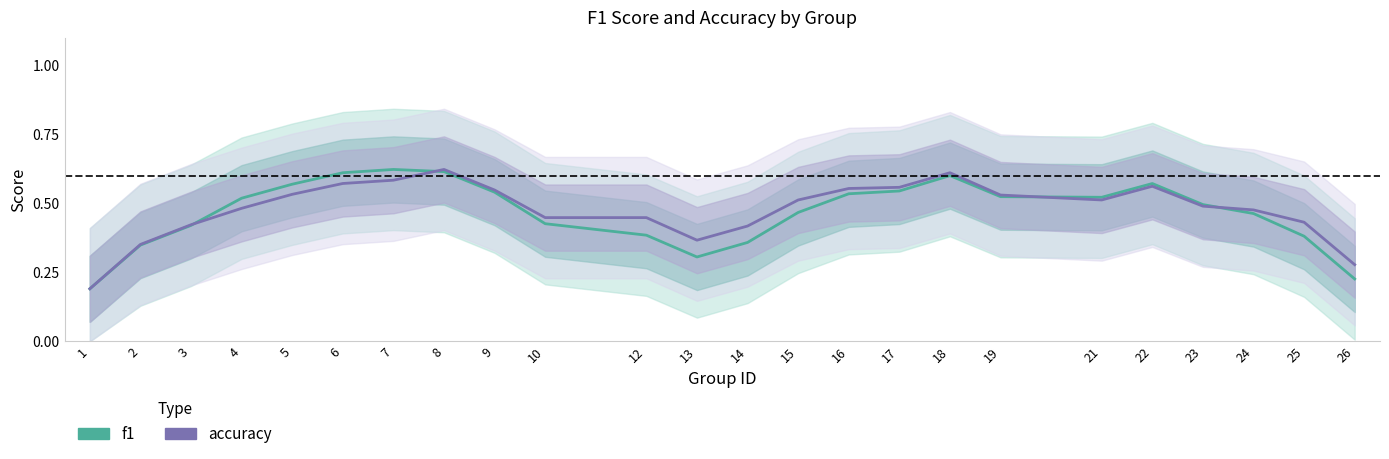

Reading right to left, what are all the values shown in this chart?

f1: 0.2	0.4	0.5	0.5	0.6	0.5	0.5	0.6	0.5	0.5	0.5	0.4	0.3	0.4	0.4	0.5	0.6	0.6	0.6	0.6	0.5	0.4	0.3	0.2
accuracy: 0.3	0.4	0.5	0.5	0.6	0.5	0.5	0.6	0.6	0.6	0.5	0.4	0.4	0.4	0.4	0.5	0.6	0.6	0.6	0.5	0.5	0.4	0.4	0.2